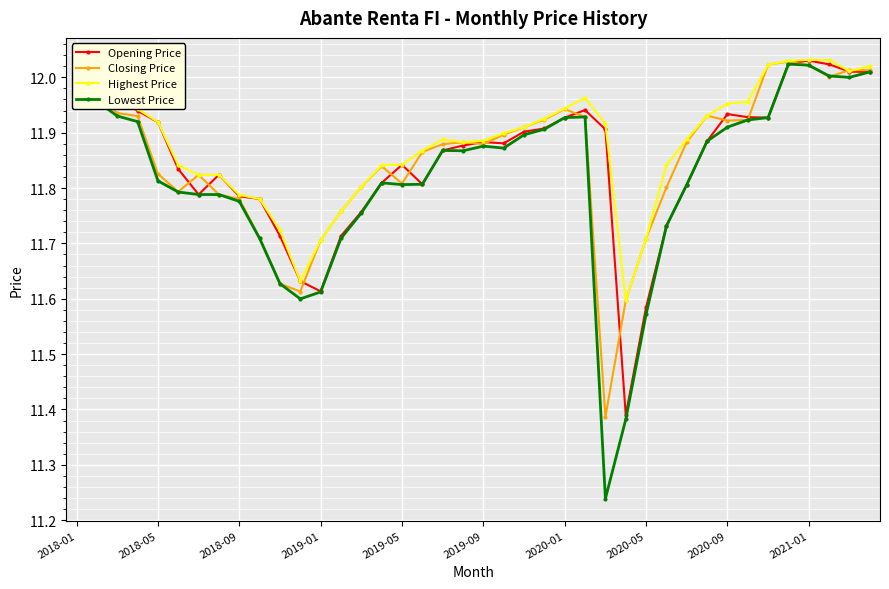

At how many categories does at least one series exceed 11?

40